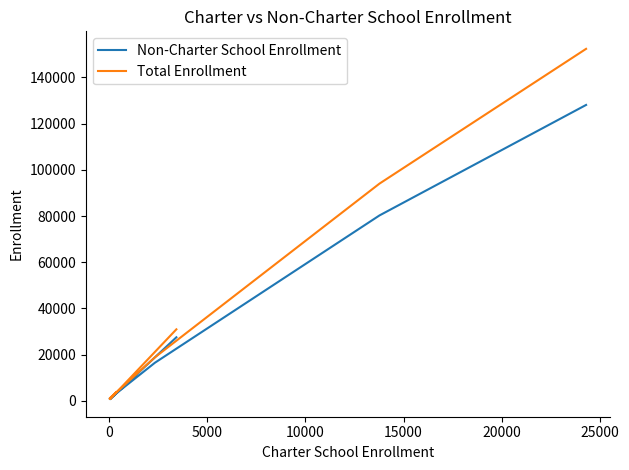

What is the label of the 3rd point from the left?

5000